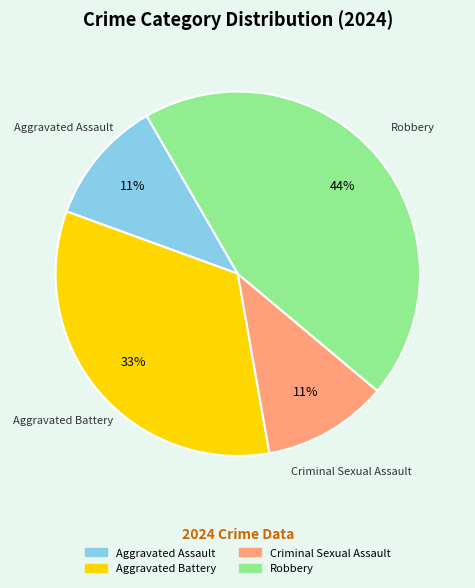

Which has a higher value, Aggravated Assault or Aggravated Battery?

Aggravated Battery